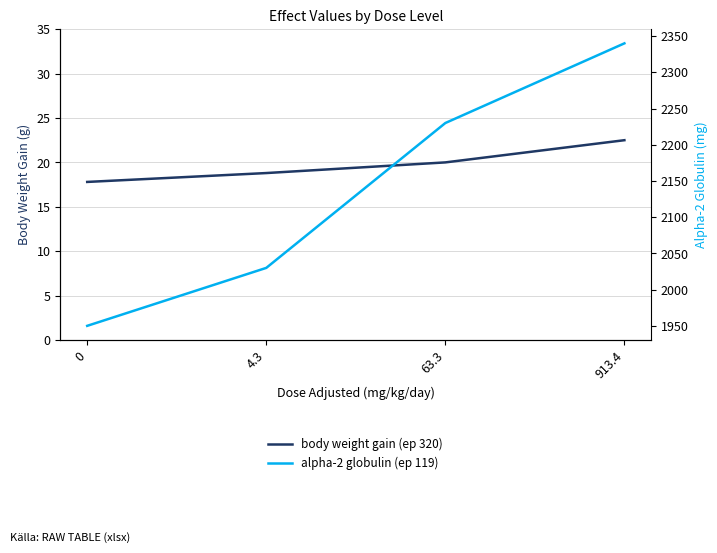

What is the total value across all series at 0?

1967.8